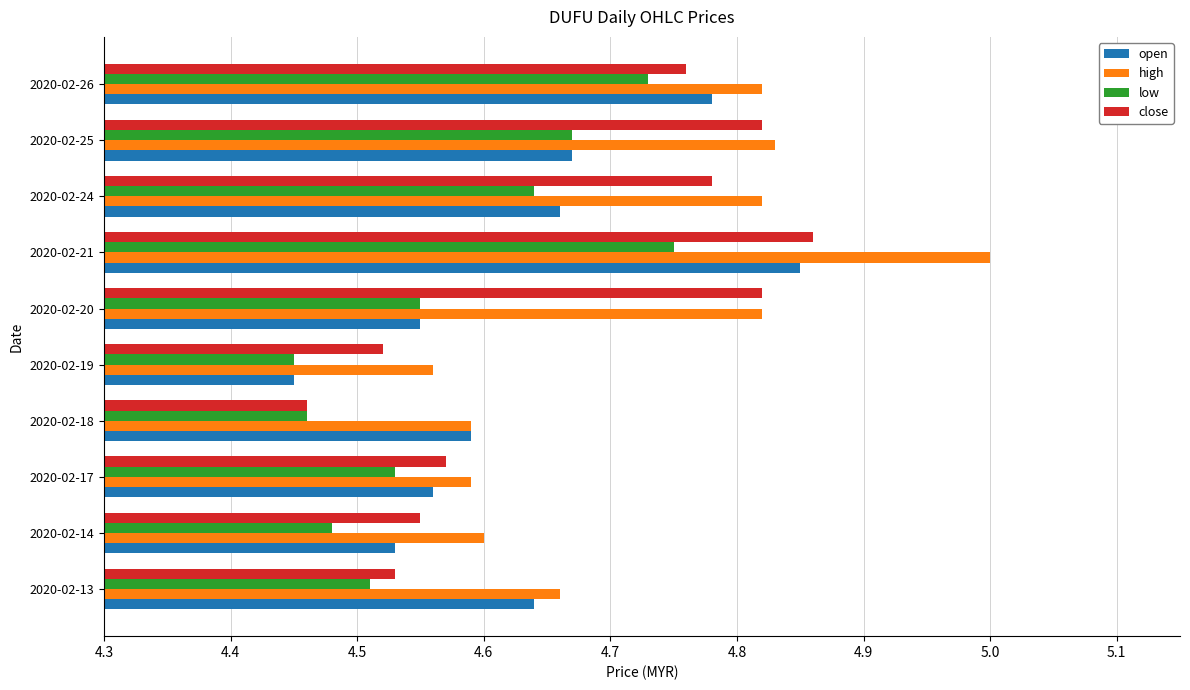

The open series shows 7.1 at 2020-02-19. True or false?

False